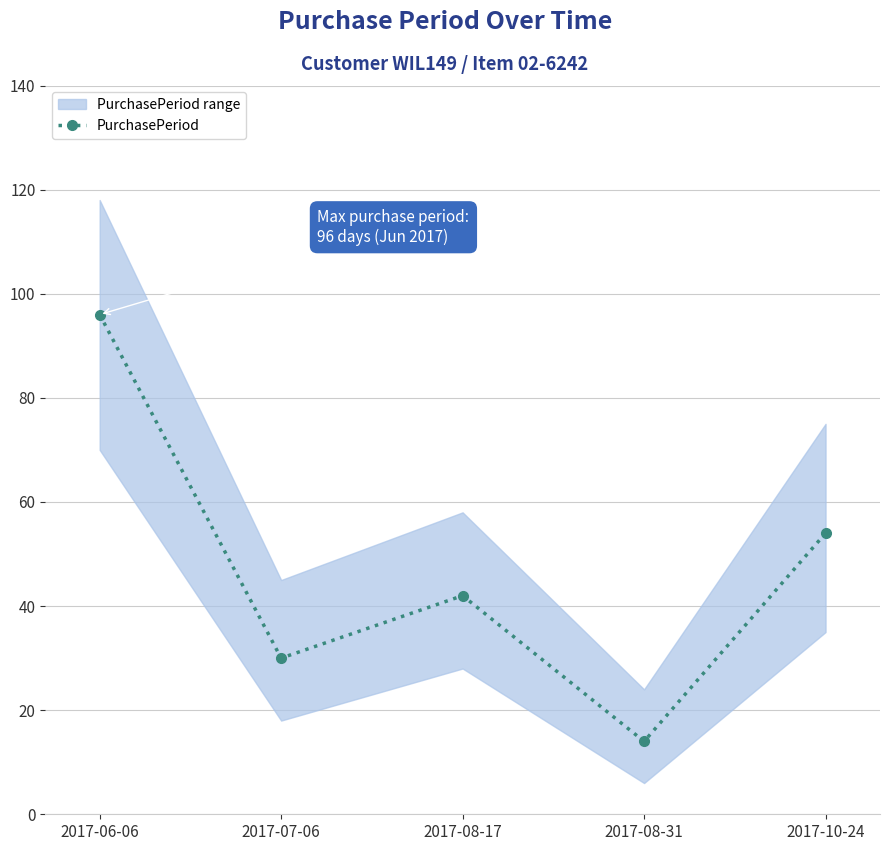

Which has a higher value, 2017-08-31 or 2017-06-06?

2017-06-06